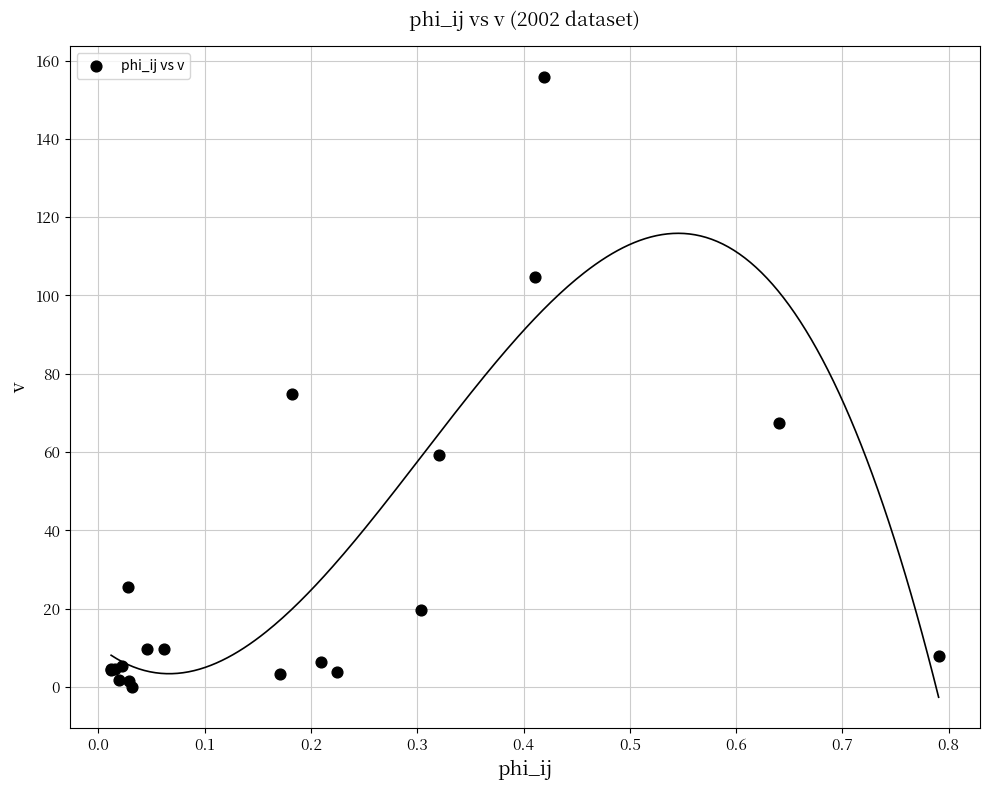

What Y value in the scatter plot is closest to 77?

74.7